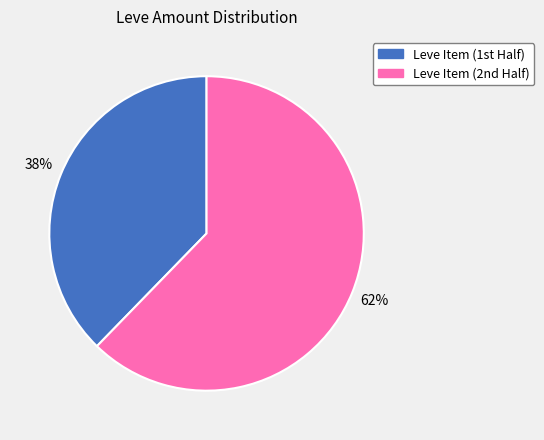

Is there a majority slice in this chart?

Yes